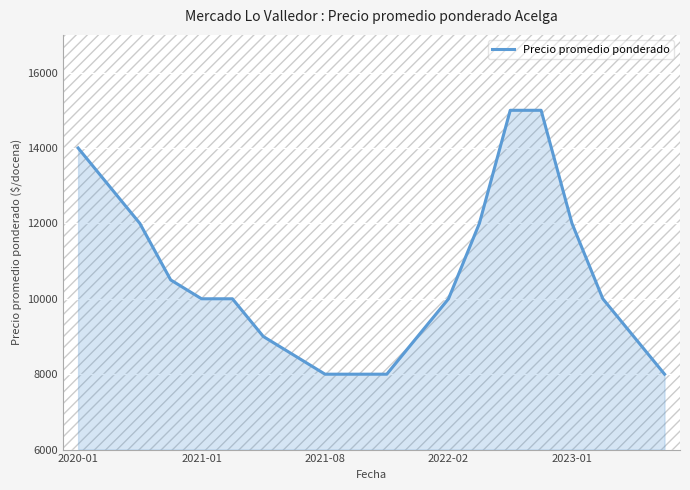

How many series are shown in this chart?

1